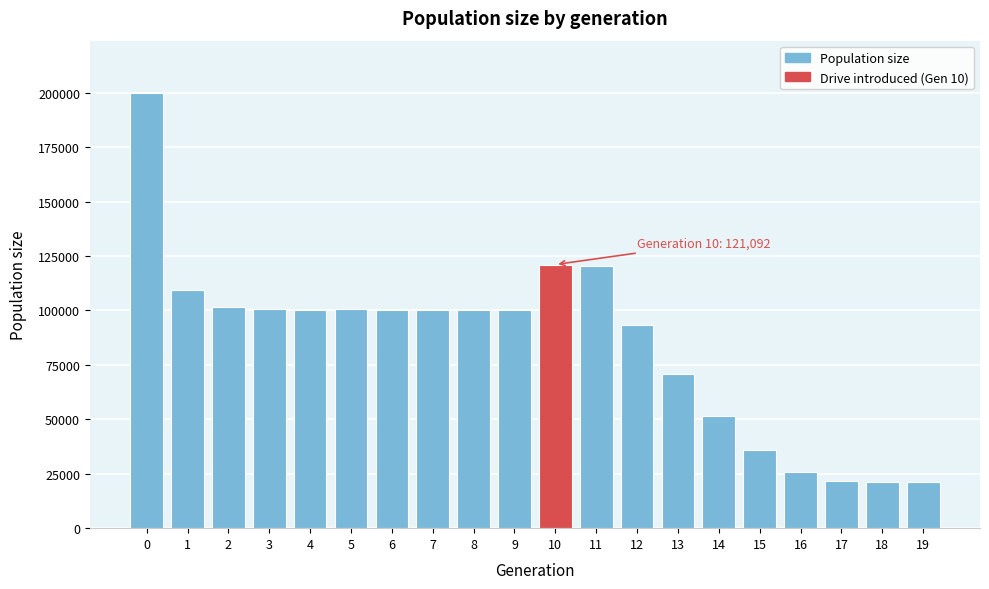

Between 14 and 3, which is larger?

3